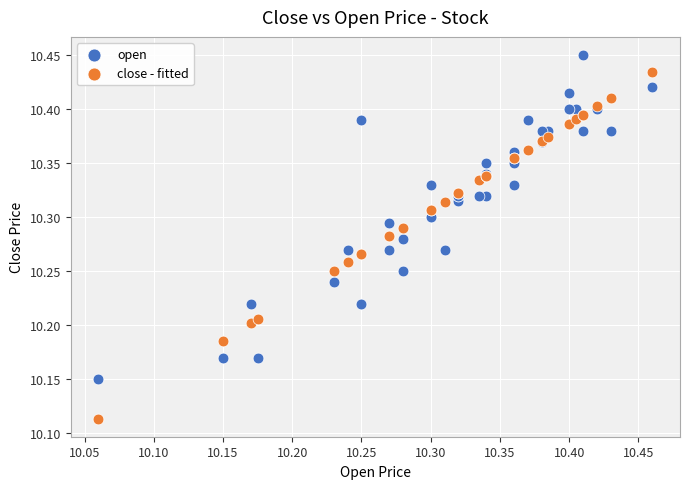

Which series has the widest spread of Y values?

close - fitted